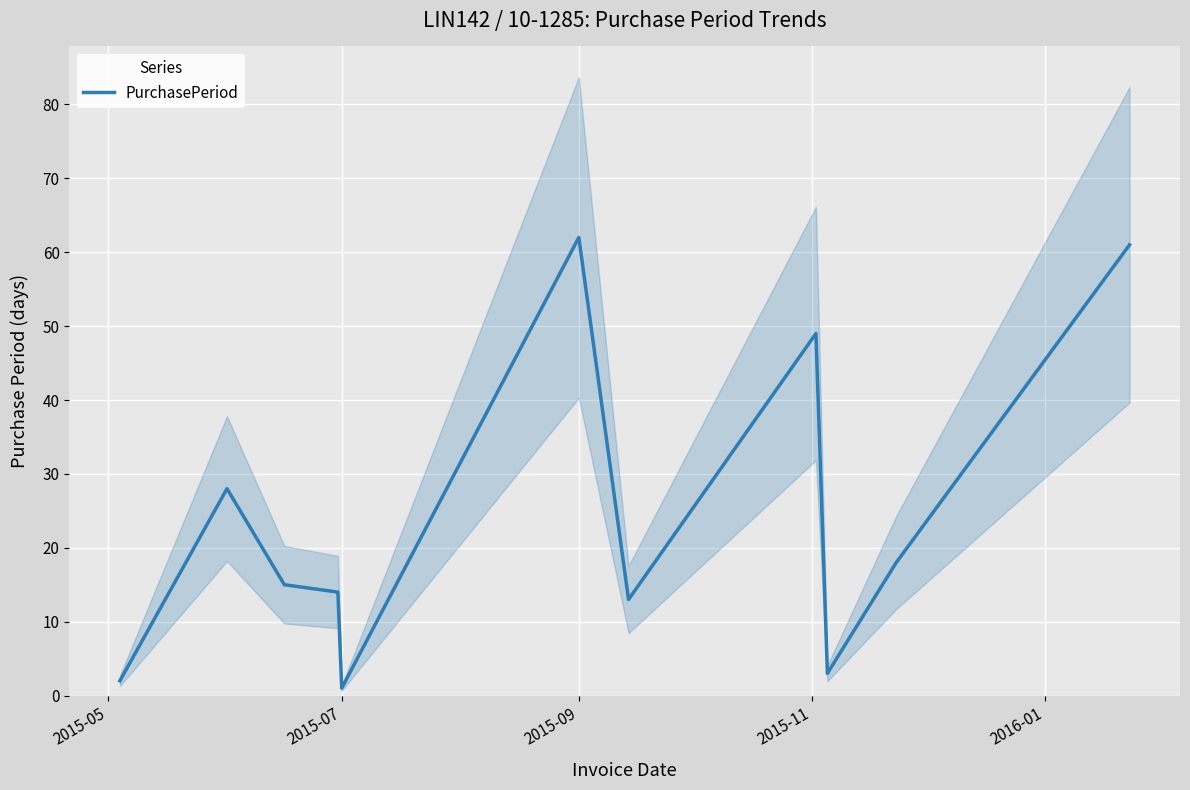

How many interior local peaks (higher than both neighbors) does the data have?

3